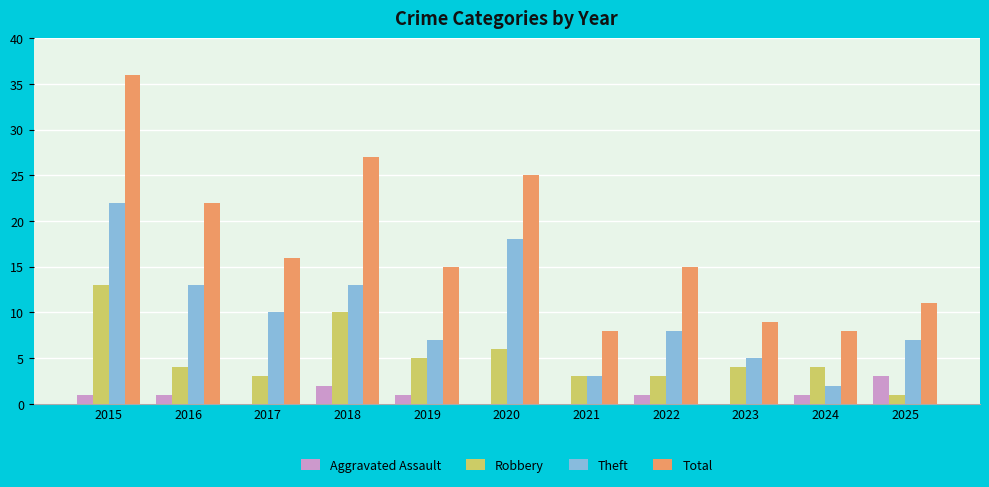

Which series has the largest total across all categories?

Total